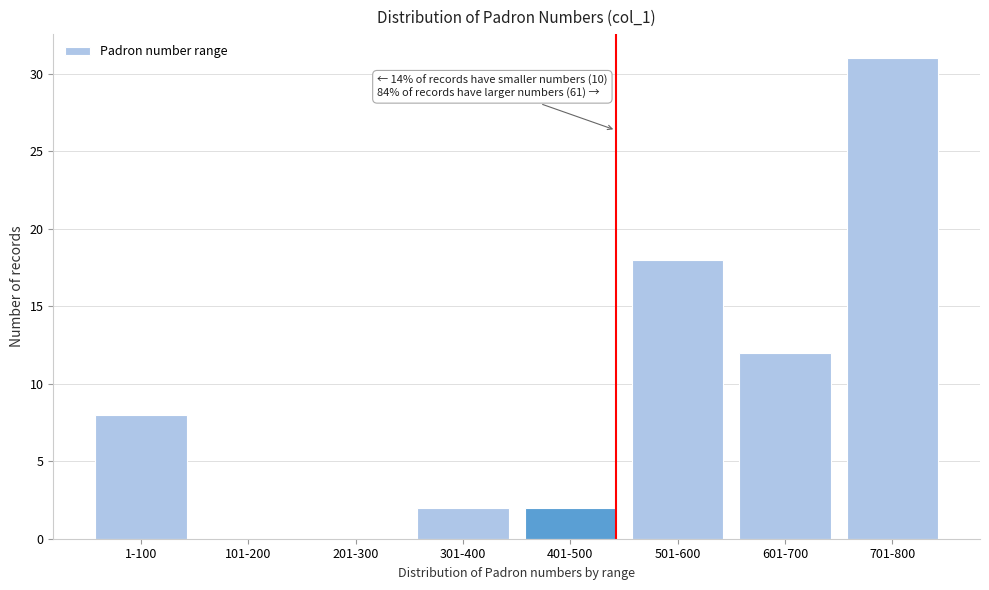

Reading left to right, transcribe all the data shown in this chart.

1-100=8	101-200=0	201-300=0	301-400=2	401-500=2	501-600=18	601-700=12	701-800=31